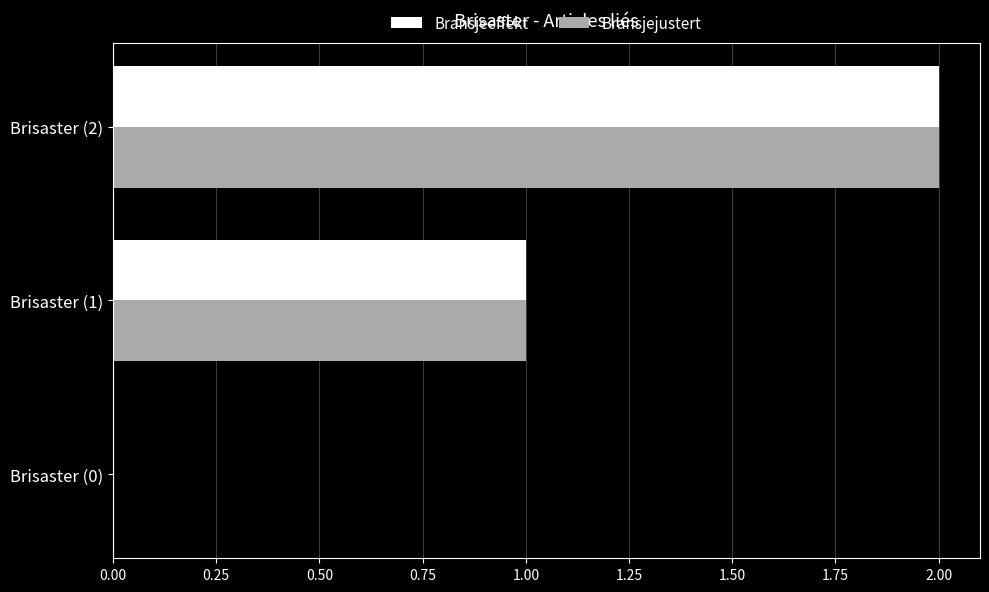

What is the sum of all Bransjejustert values?

3